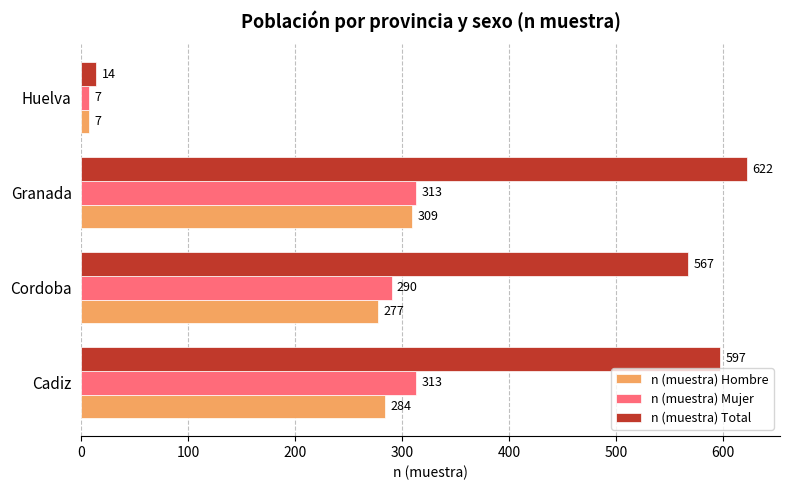

Rank the series by their maximum value, from lowest to highest.

n (muestra) Hombre, n (muestra) Mujer, n (muestra) Total